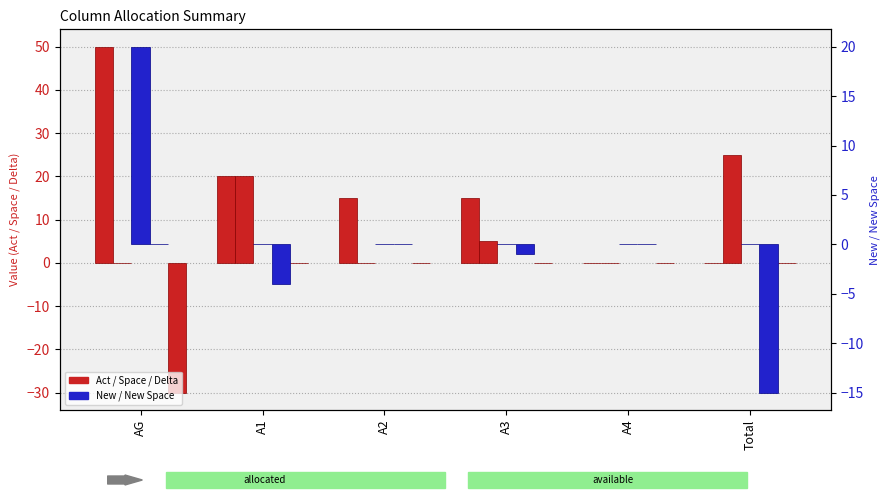

At which category is the sum across all series the highest?

AG